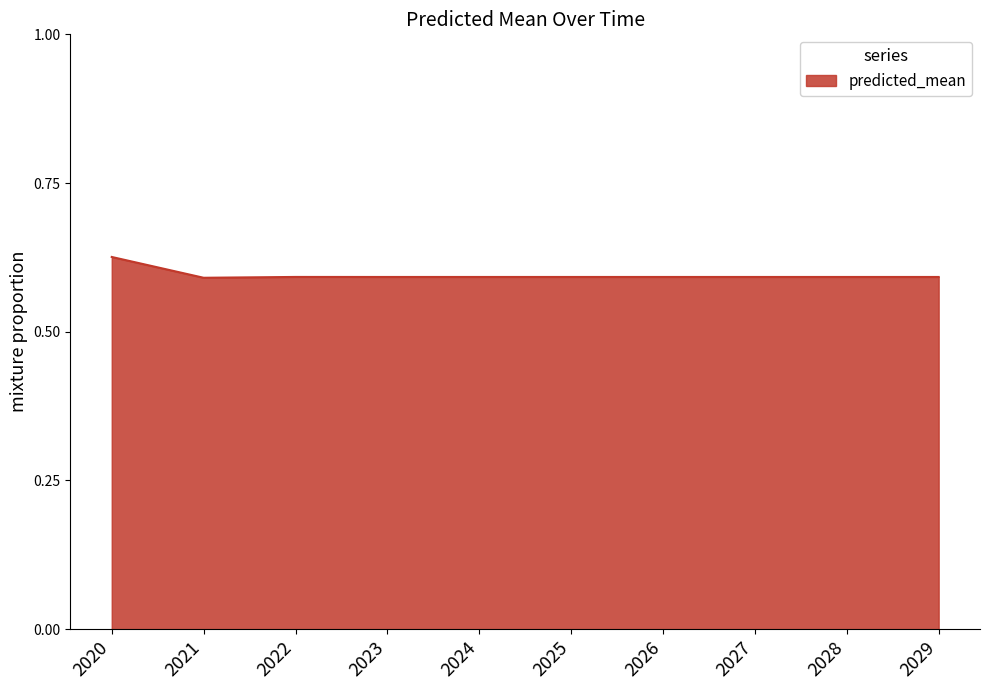

The value at 2020 is 0.6. True or false?

True